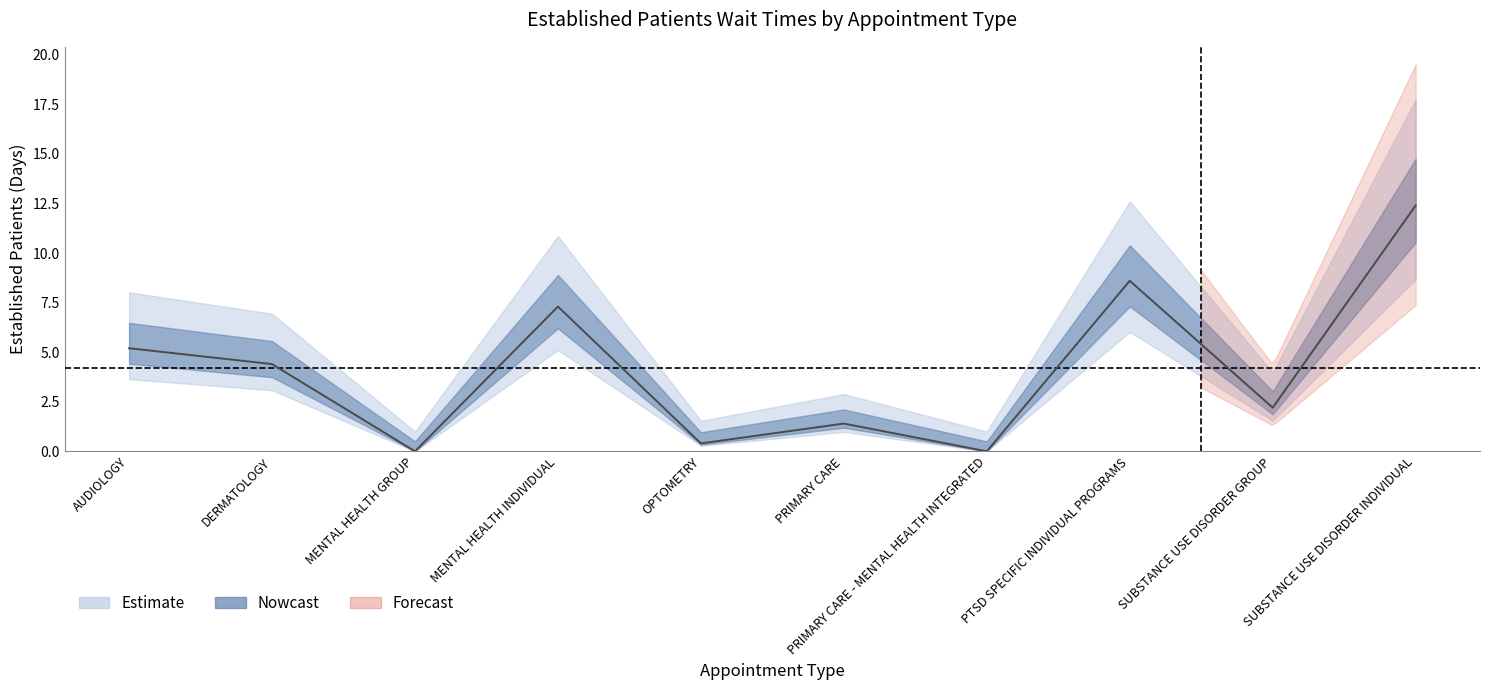

What is the label of the 10th point from the right?

AUDIOLOGY